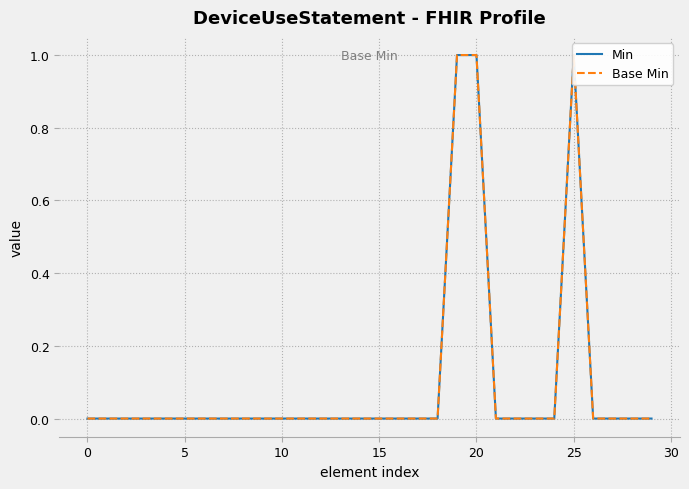

In Base Min, how many points are higher than both neighbors (excluding endpoints)?

1